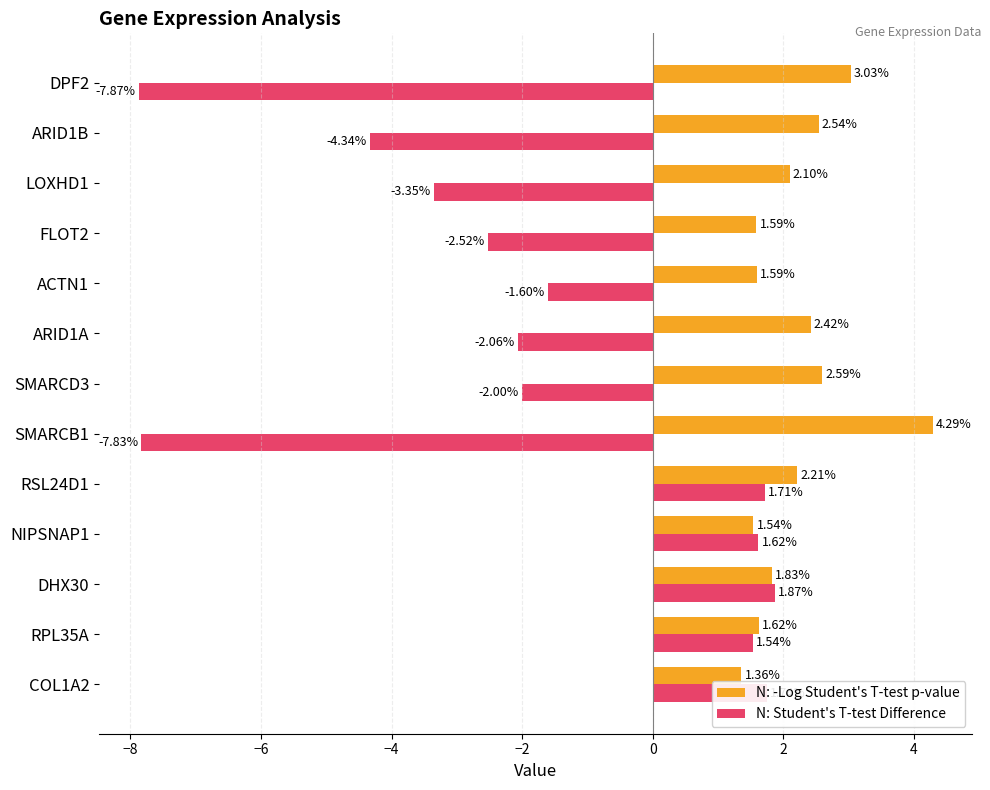

Rank the series by their average value, from highest to lowest.

N: -Log Student's T-test p-value, N: Student's T-test Difference